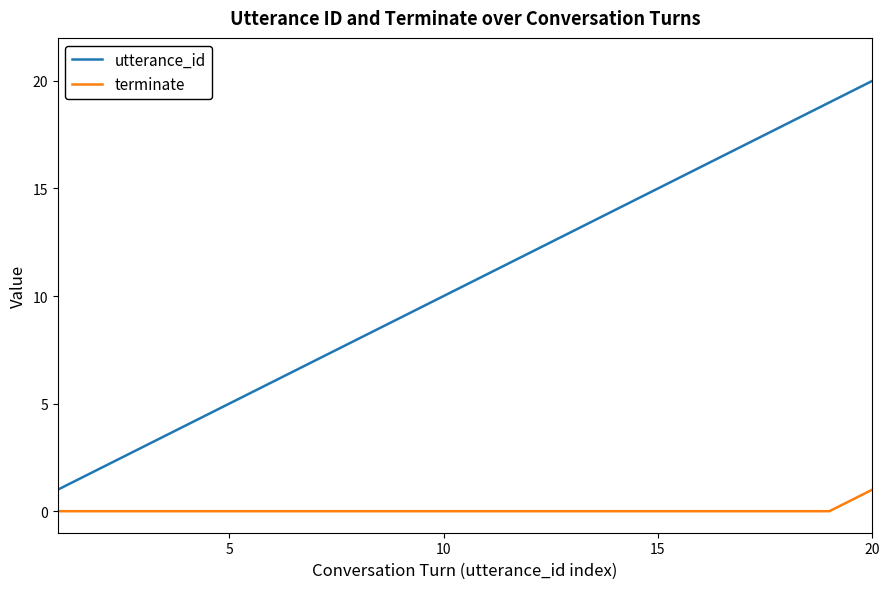

What is the difference between the maximum and minimum values in the utterance_id series?

19